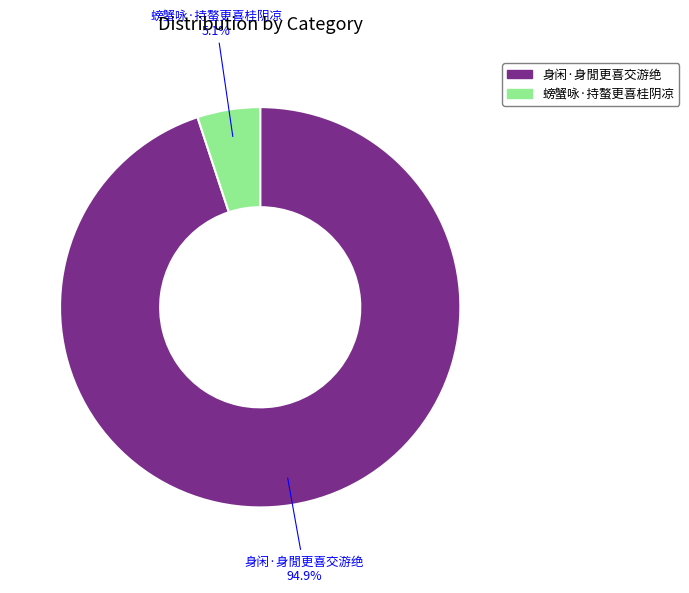

To the nearest percent, what is the difference between the 螃蟹咏·持螯更喜桂阴凉 and 身闲·身閒更喜交游绝 slice percentages?

90%